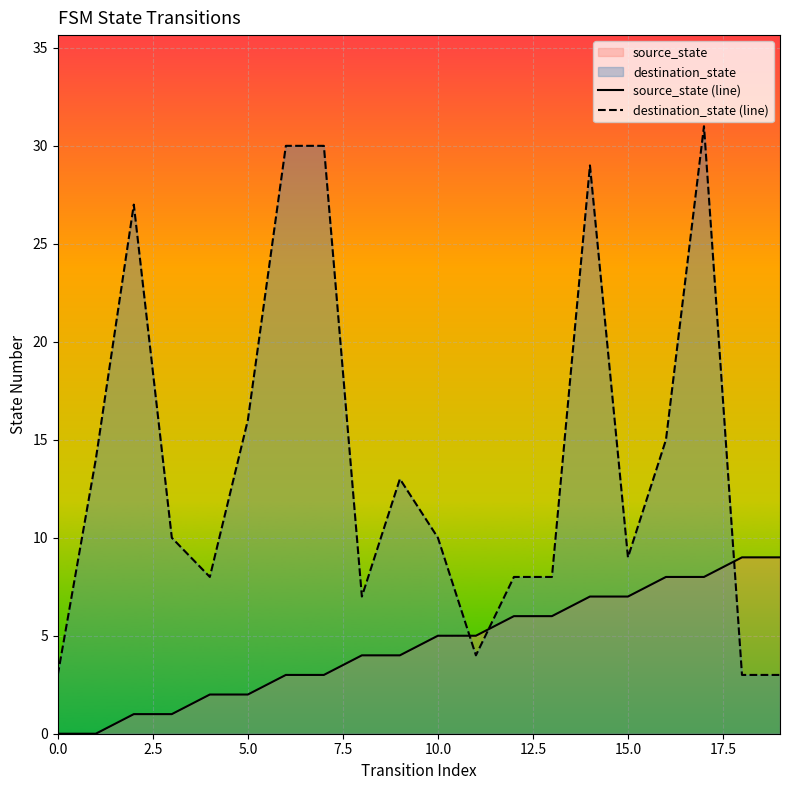

How many lines are shown in the chart?

2